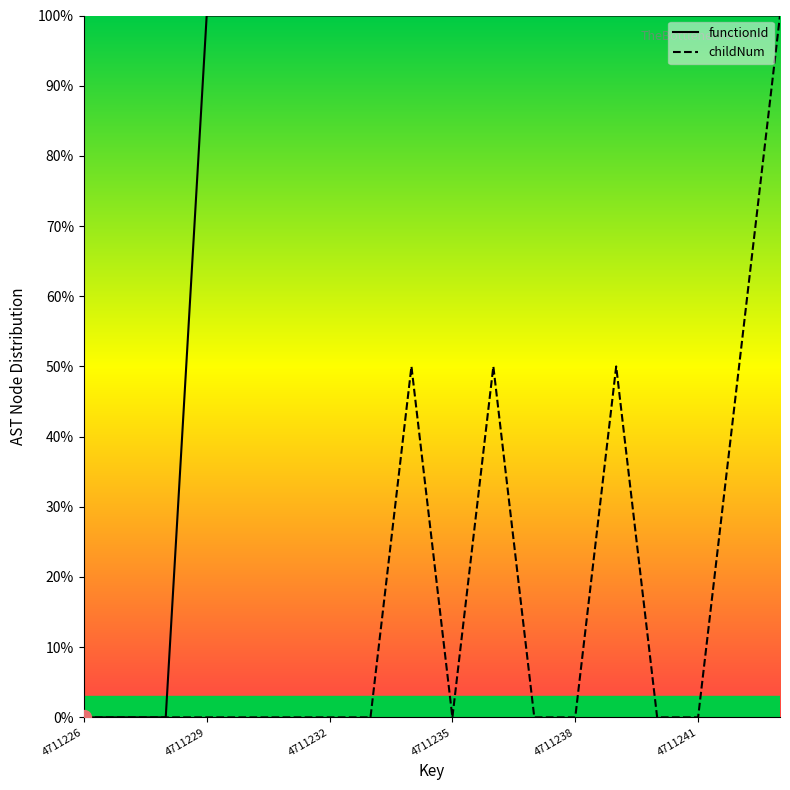

At which label is functionId closest to 0?

4711226